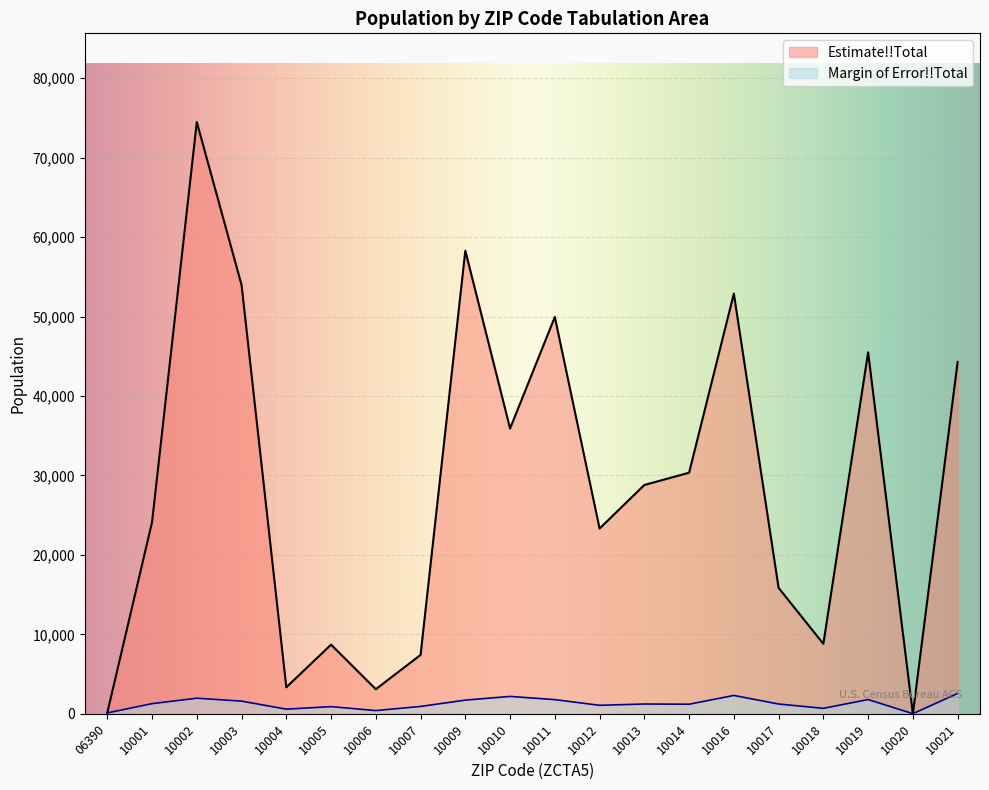

Does the chart display data point markers on the line(s)?

No